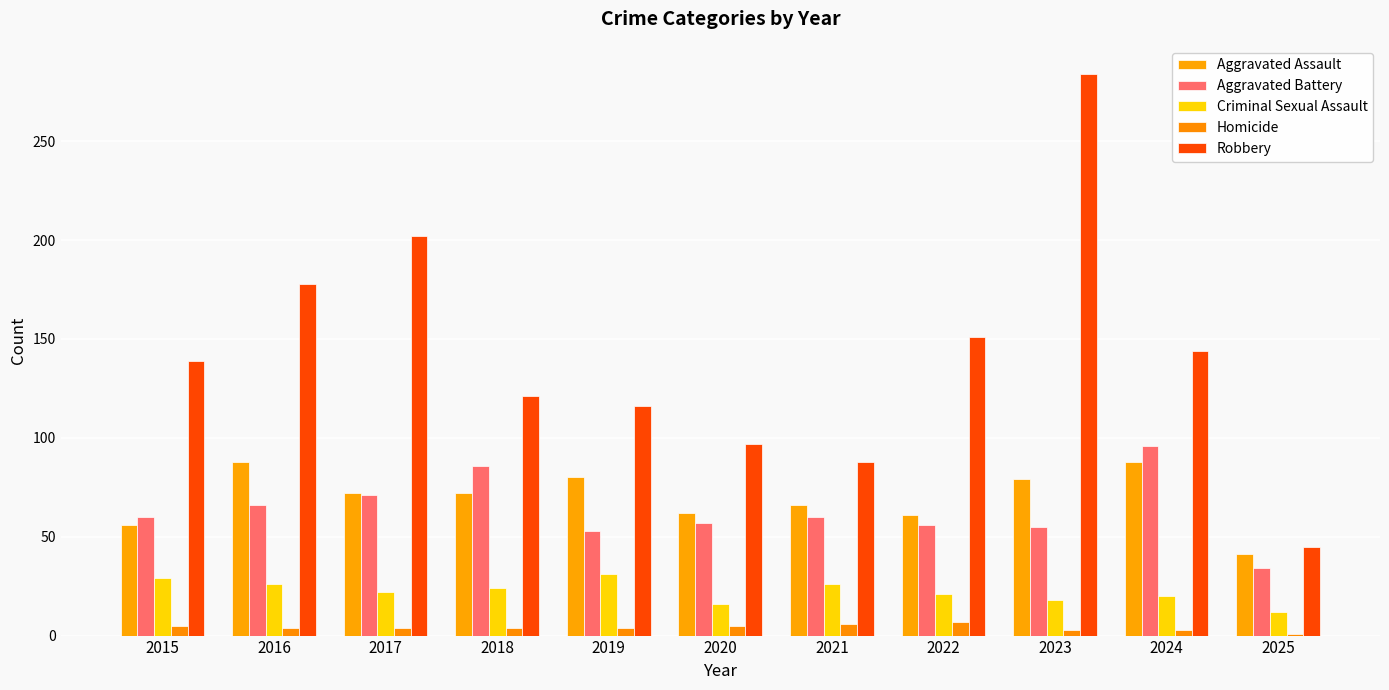

The value of Robbery at 2020 is 97. True or false?

True